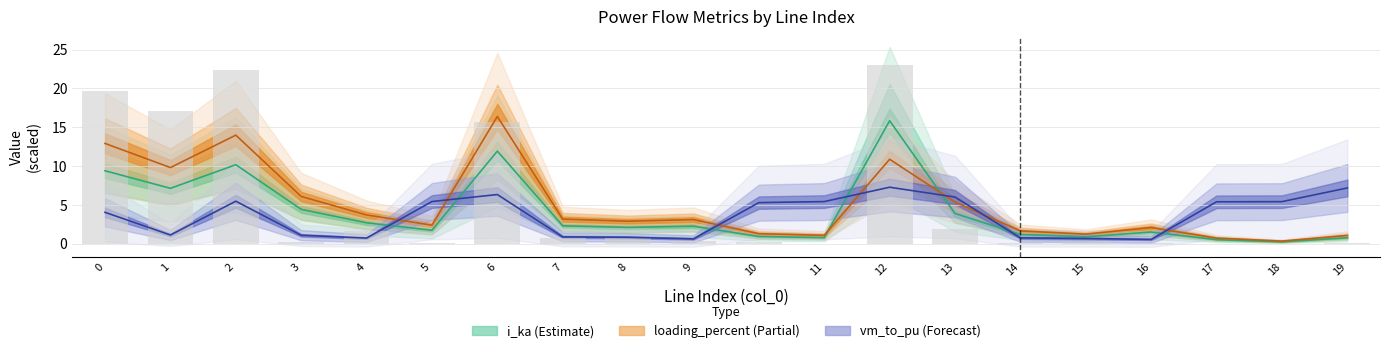

How many groups of bars are there?

20